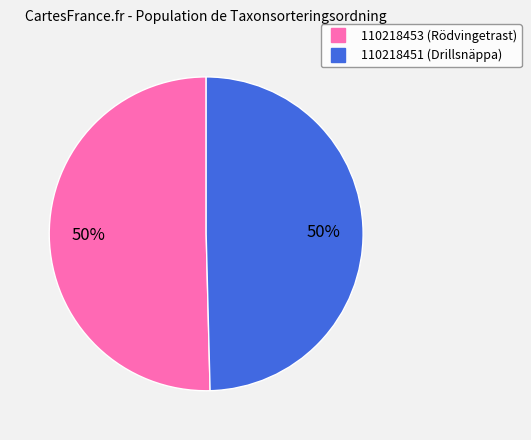

Approximately how many times larger is the value at 110218453 compared to 110218451?

1.0